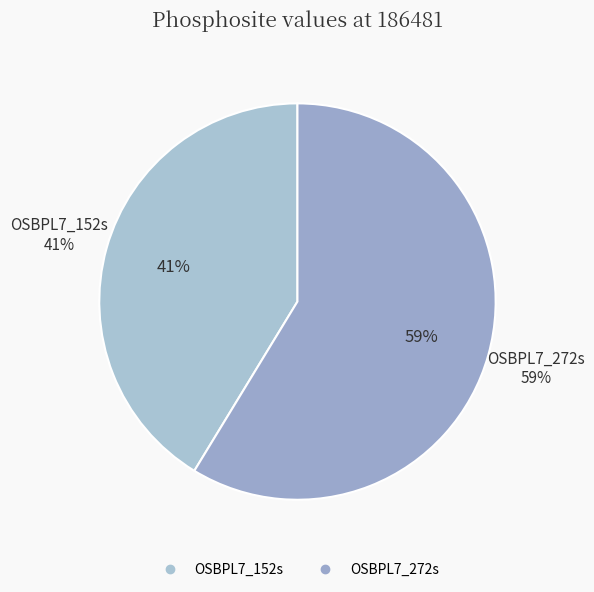

What is the total percentage of OSBPL7_272s and OSBPL7_152s?

100.0%